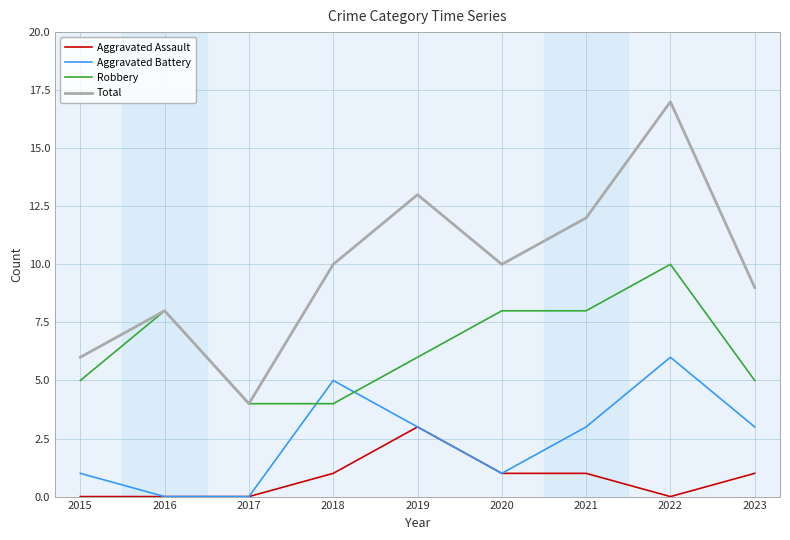

True or false: Aggravated Battery and Total cross at least once.

False